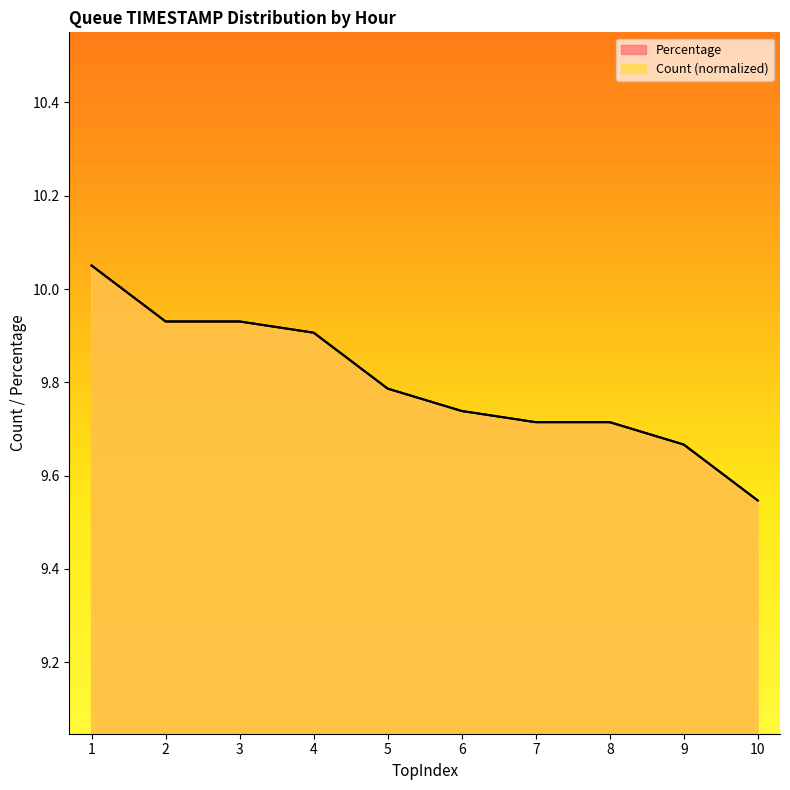

True or false: Percentage has more than 2 interior local peaks.

False